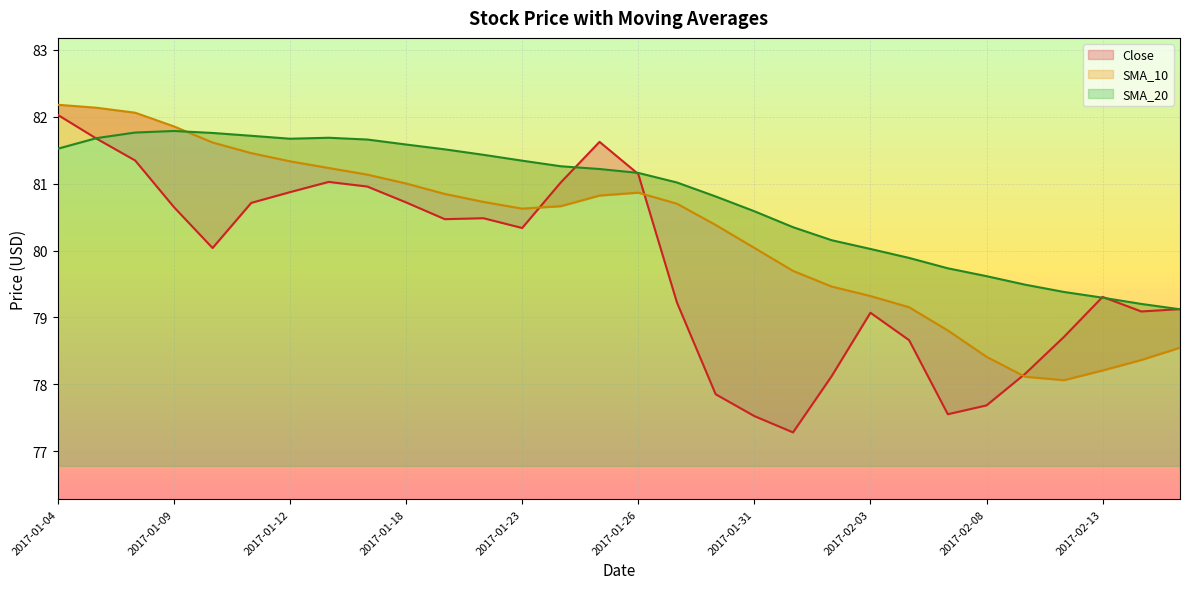

What are all the series names shown in the legend?

Close, SMA_10, SMA_20